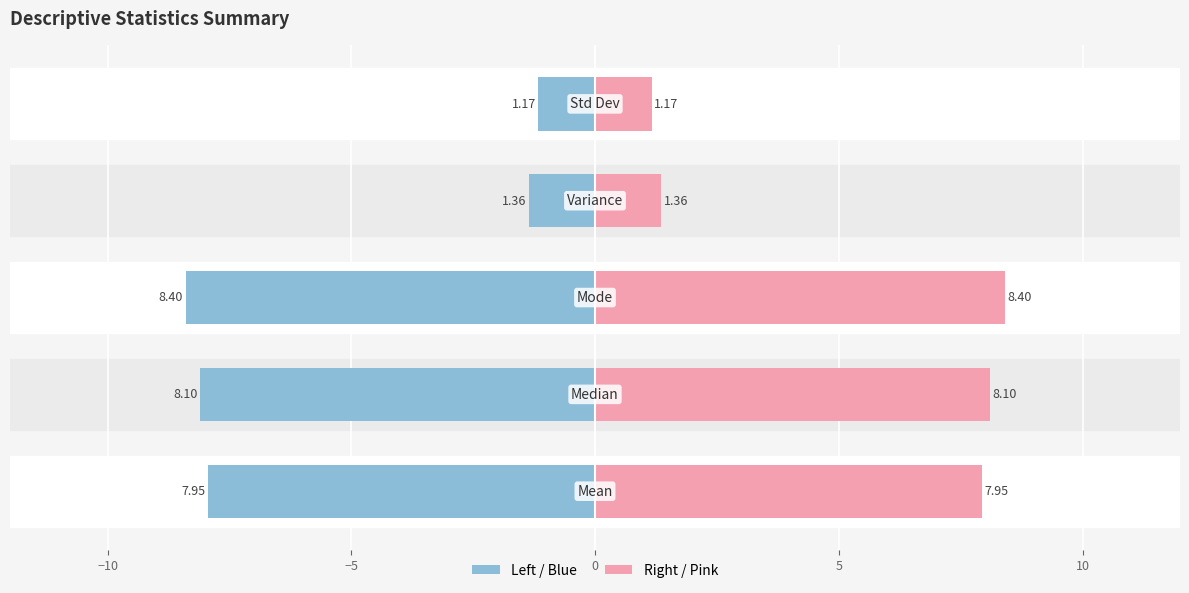

How many bars are there in each group?

2